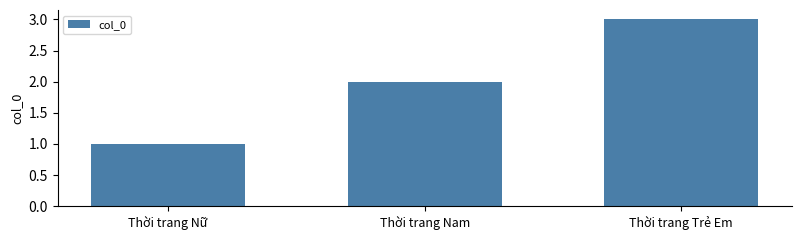

What is the ratio of the value at Thời trang Nam to the value at Thời trang Trẻ Em?

0.7